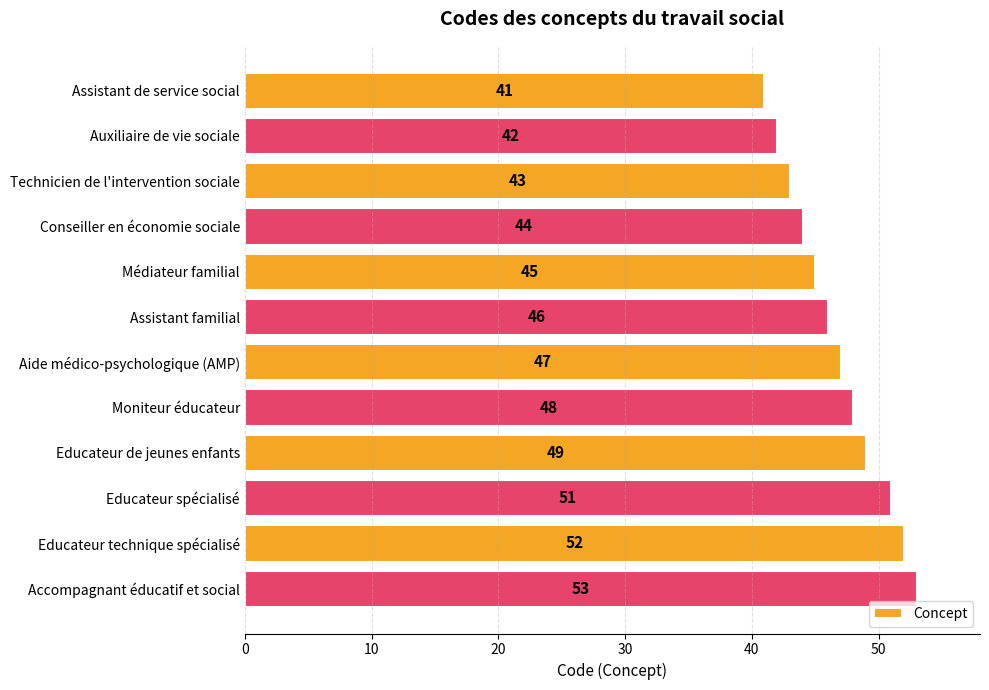

Between Educateur technique spécialisé and Assistant de service social, which is larger?

Educateur technique spécialisé